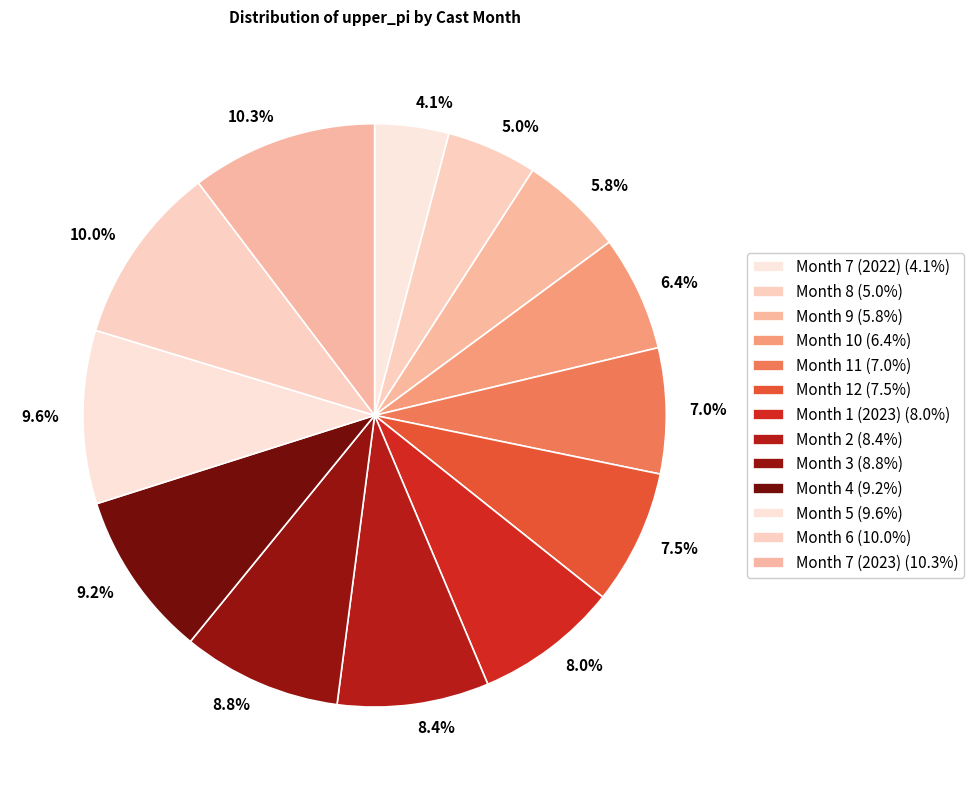

Does Month 7 (2022) account for over 50% of the chart?

No